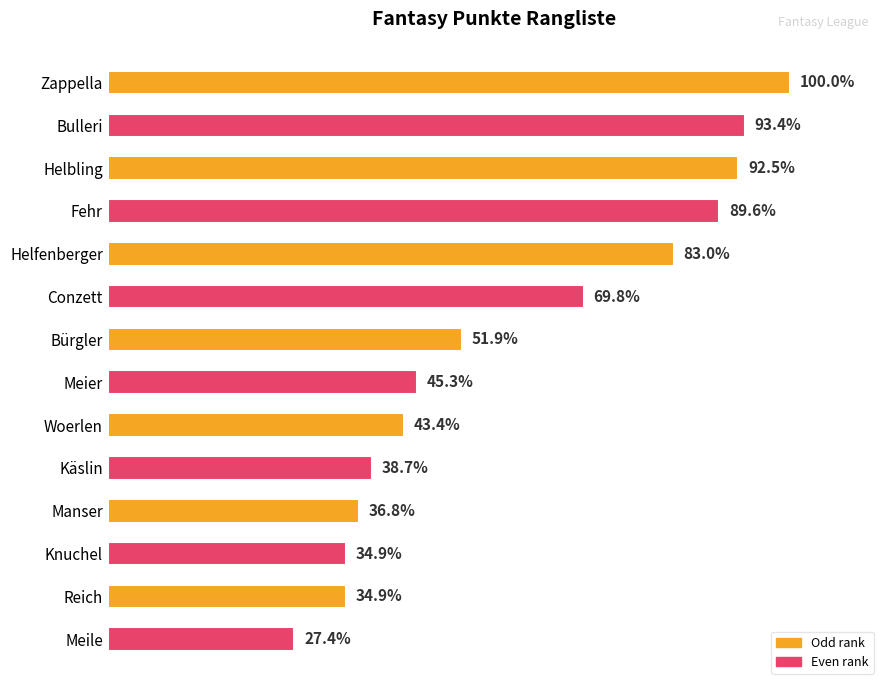

Does the chart contain stacked bars?

No